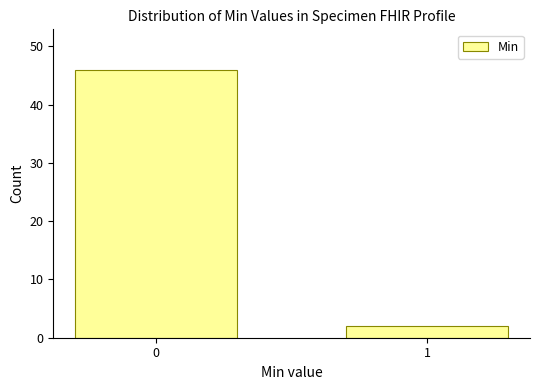

Reading left to right, list all the values displayed in this chart.

0=46	1=2